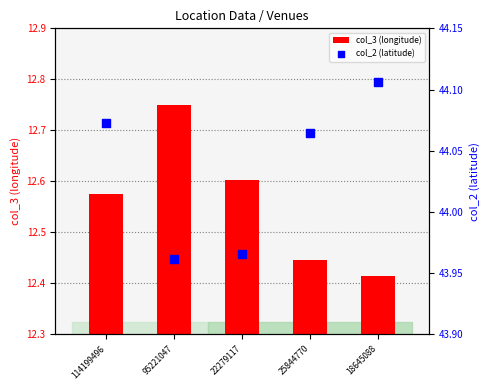

Is the value of col_2 (latitude) at 18645088 greater than the value of col_3 (longitude) at 18645088?

Yes